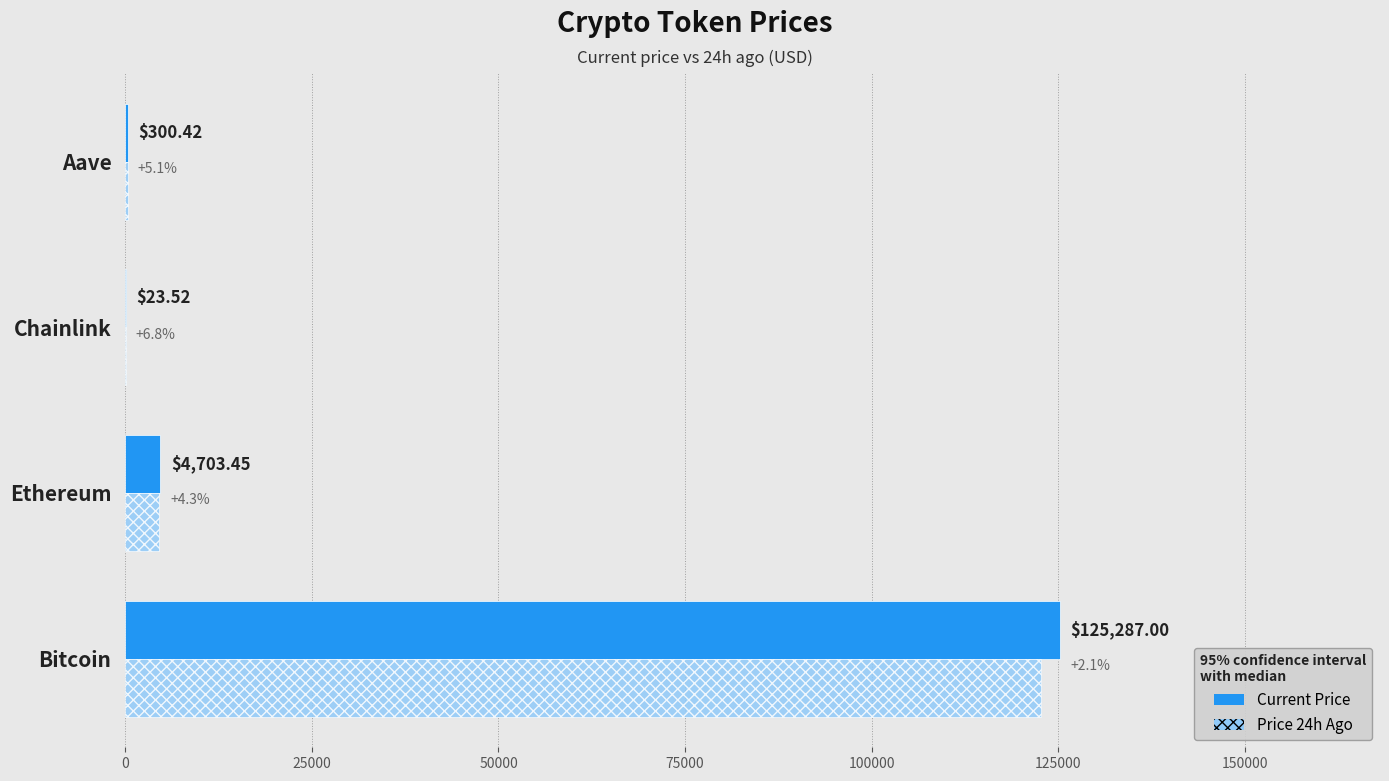

At which category is the sum across all series the highest?

Bitcoin